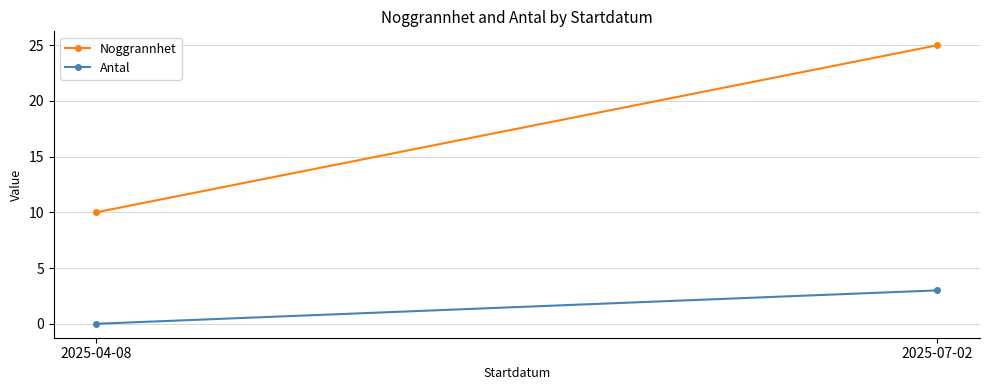

How many Antal values are between 0 and 3?

2